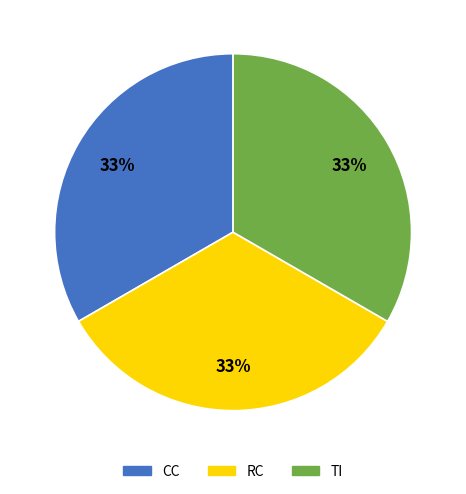

Do RC and TI together represent more than half of the pie?

Yes